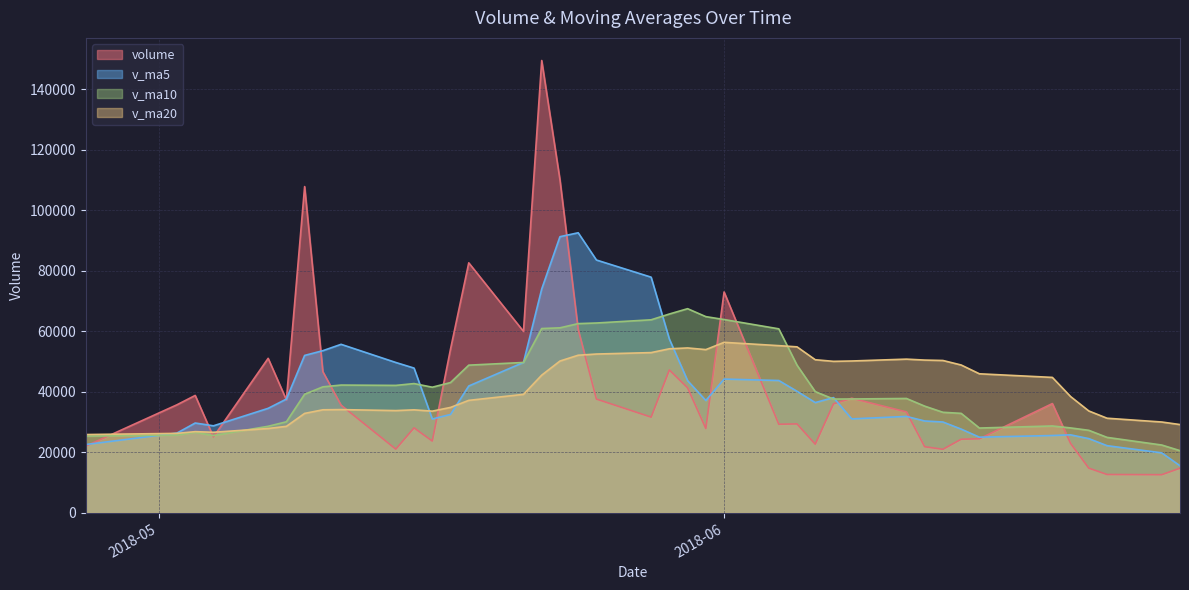

Which series has the largest range (max minus min)?

volume